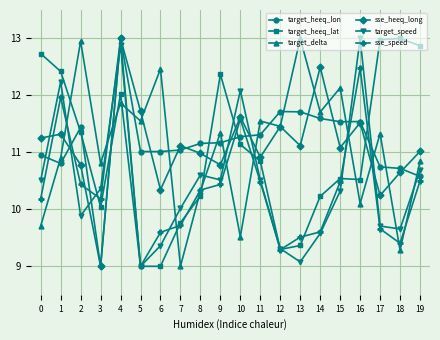

What is the sum of all target_heeq_lon values?

223.3